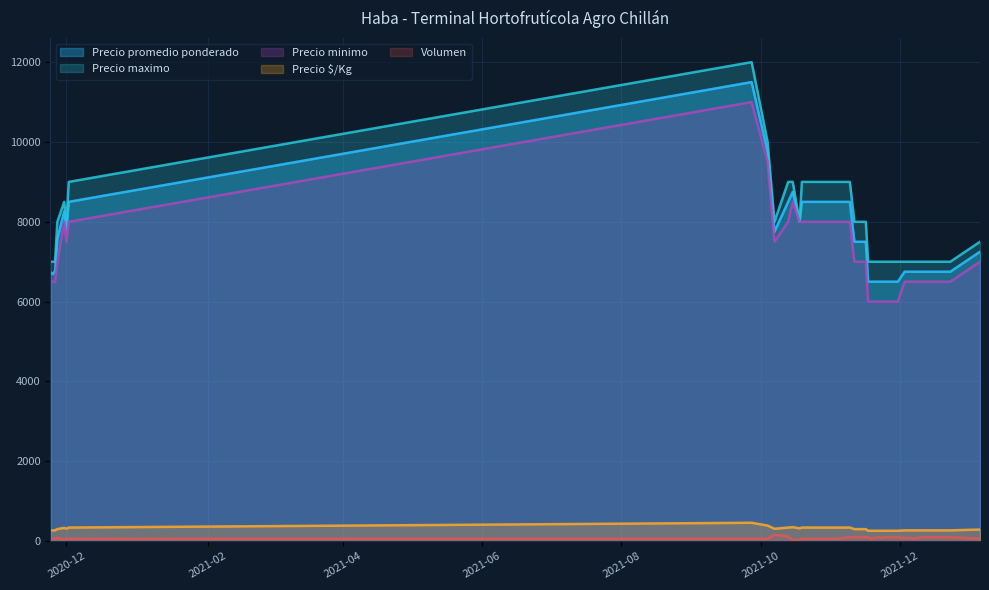

How many data points in Precio $/Kg are above 300?

16